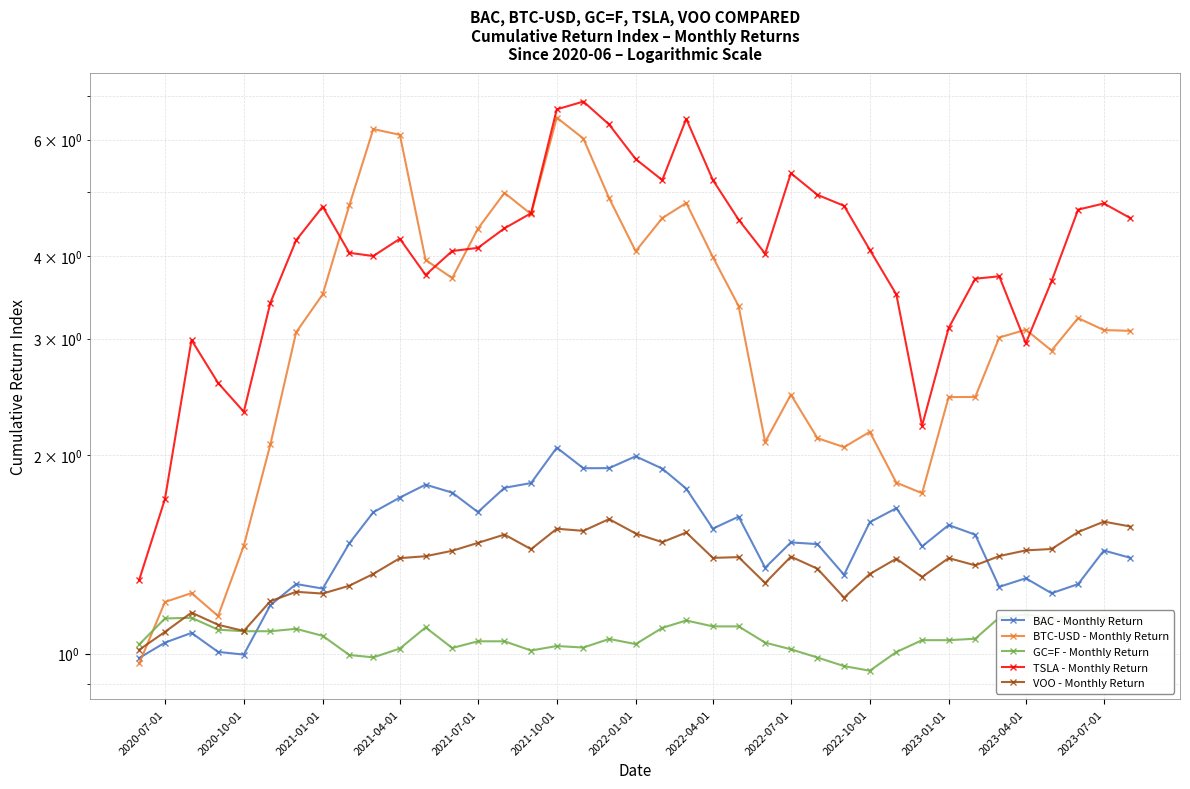

True or false: VOO - Monthly Return has more than 0 interior local peaks.

True